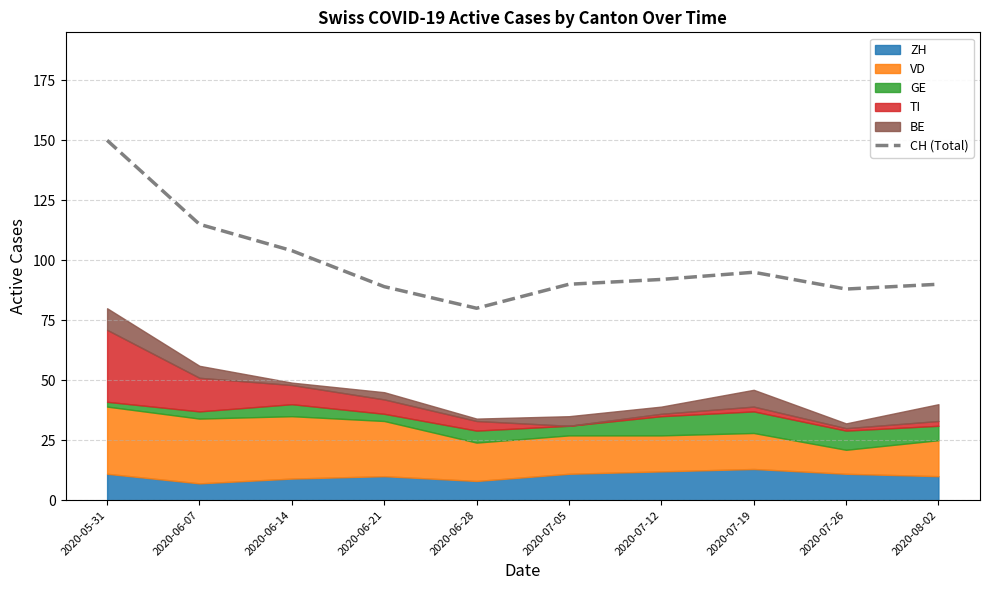

What is the label of the 3rd point from the left?

2020-06-14